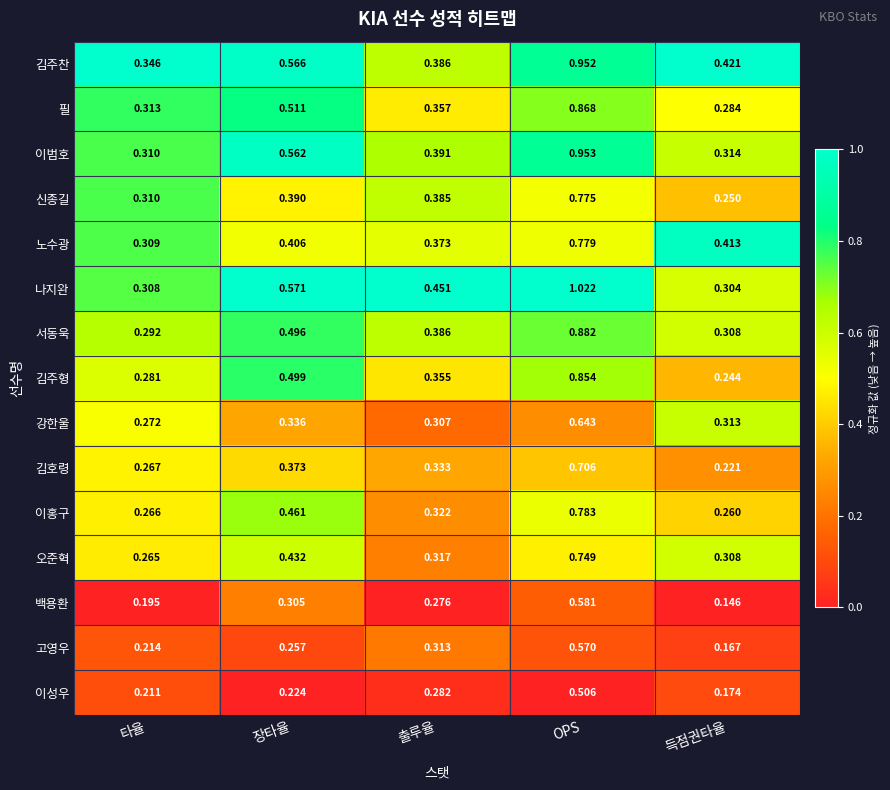

Where is 신종길 nearest to the value 0?

득점권타율